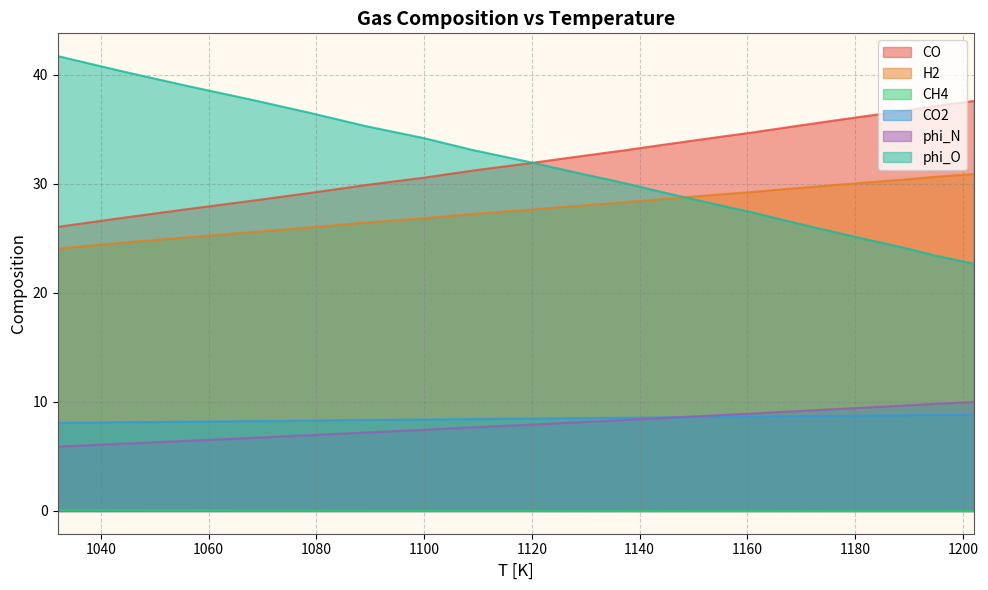

What is the value of the H2 point at the 15th from the left?

29.6